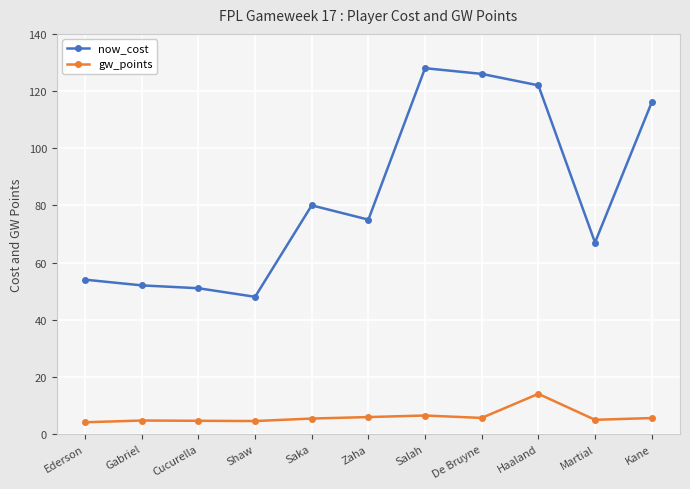

What is the label of the 8th point from the right?

Shaw